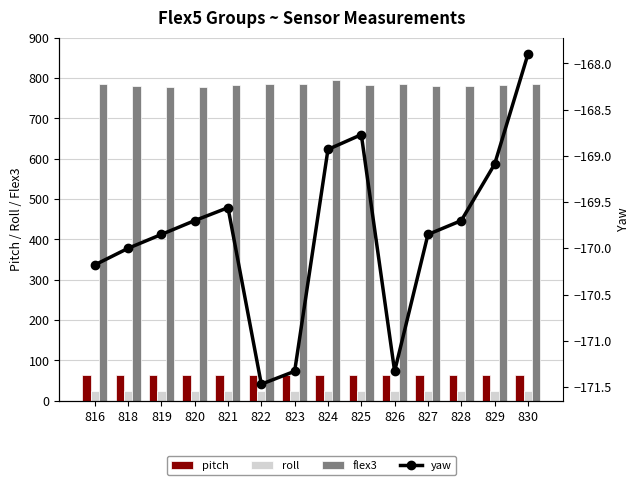

Reading right to left, what are all the values shown in this chart?

pitch: 63.2	63.3	63.3	63.3	63.3	63.3	63.3	63.3	63.3	63.3	63.3	63.3	63.3	63.3
roll: 23.6	23.6	23.6	23.6	23.7	23.6	23.6	23.7	23.7	23.6	23.6	23.6	23.6	23.6
flex3: 785.0	784.0	781.0	781.0	785.0	784.0	795.0	785.0	786.0	783.0	778.0	779.0	781.0	785.0
yaw: -167.9	-169.1	-169.7	-169.8	-171.3	-168.8	-168.9	-171.3	-171.5	-169.6	-169.7	-169.8	-170.0	-170.2